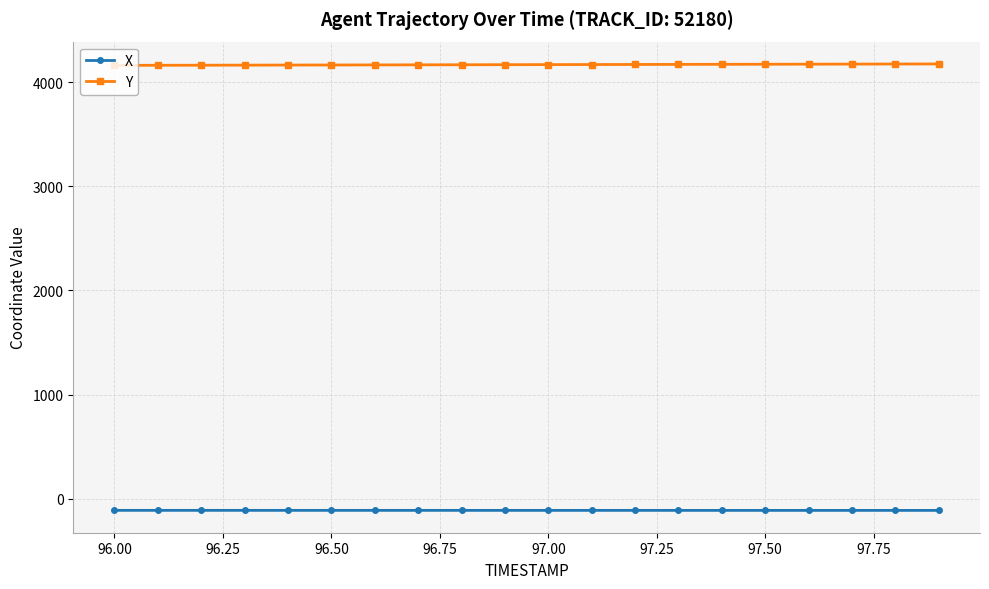

What is the average value of the Y series?

4169.0